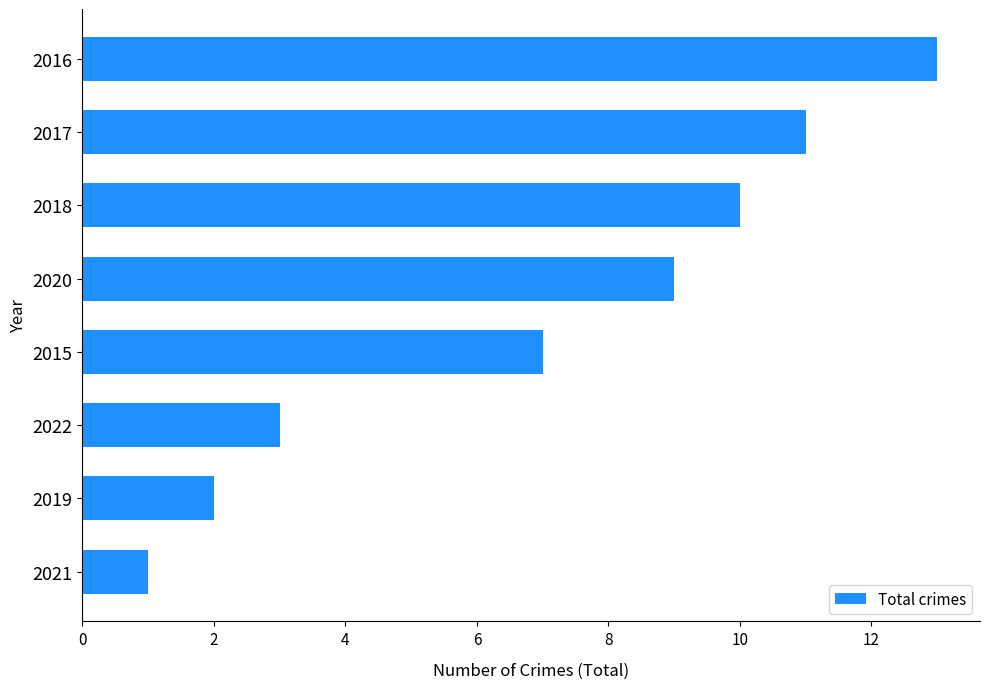

What is the difference between the values at 2021 and 2018?

9